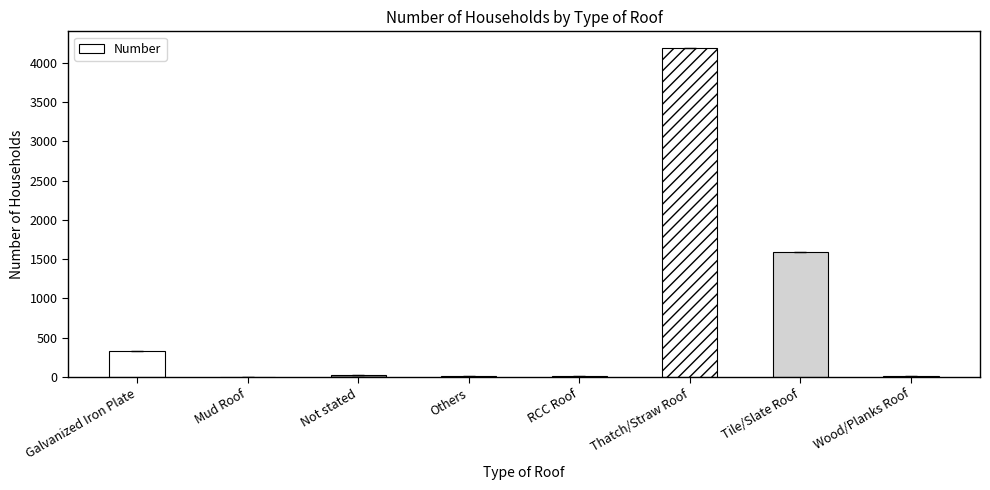

The chart shows a value of 29 at Not stated. True or false?

True